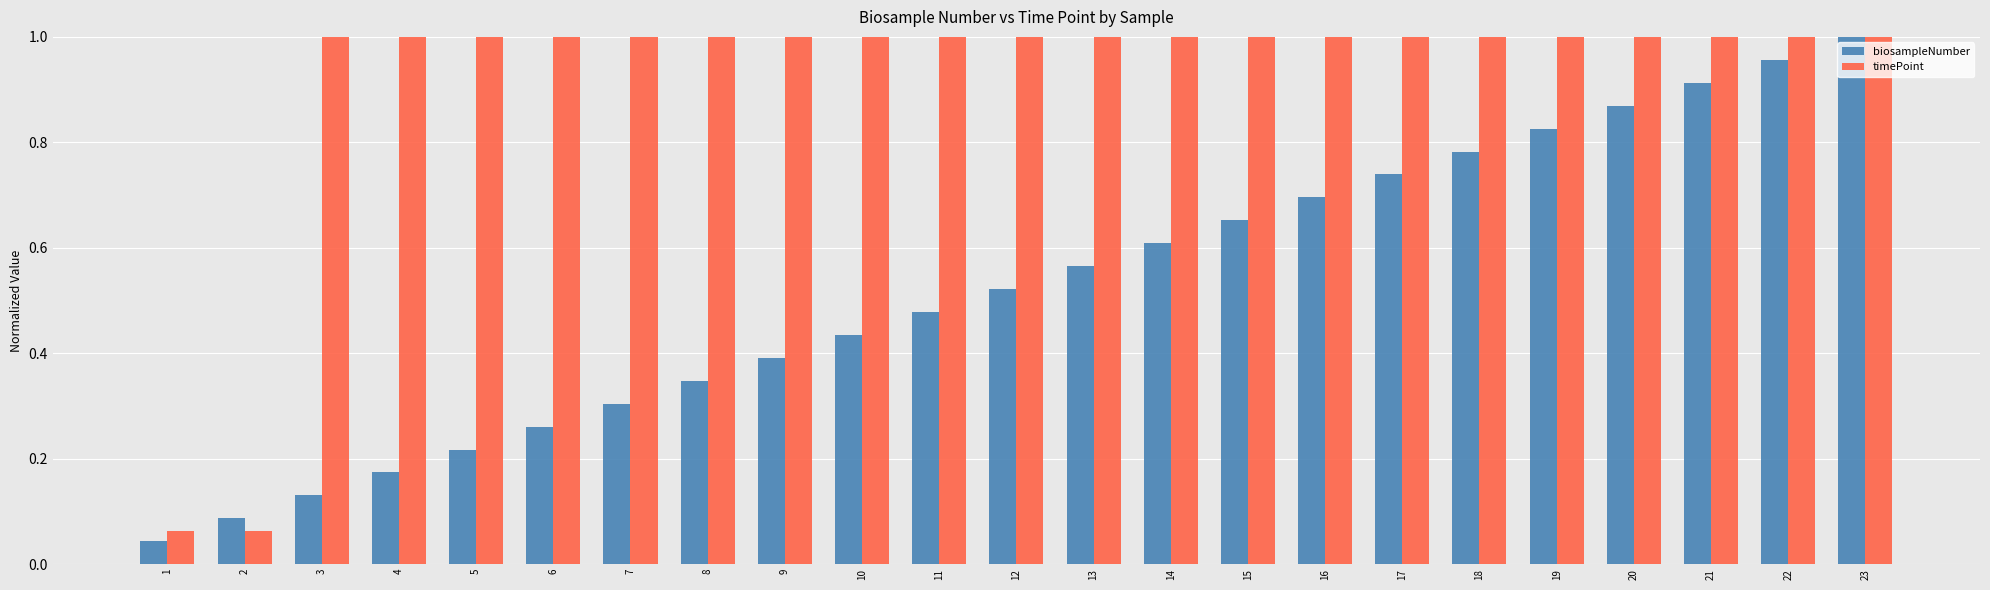

At how many categories does at least one series exceed 0?

23